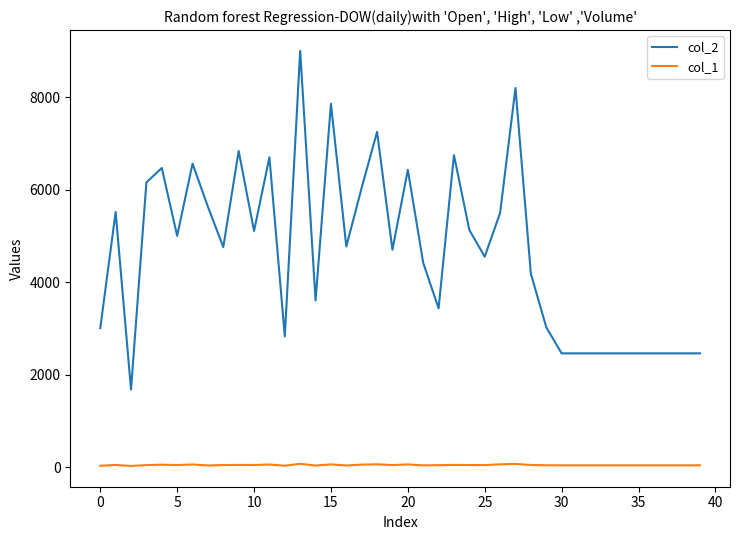

True or false: col_2 and col_1 cross at least once.

False